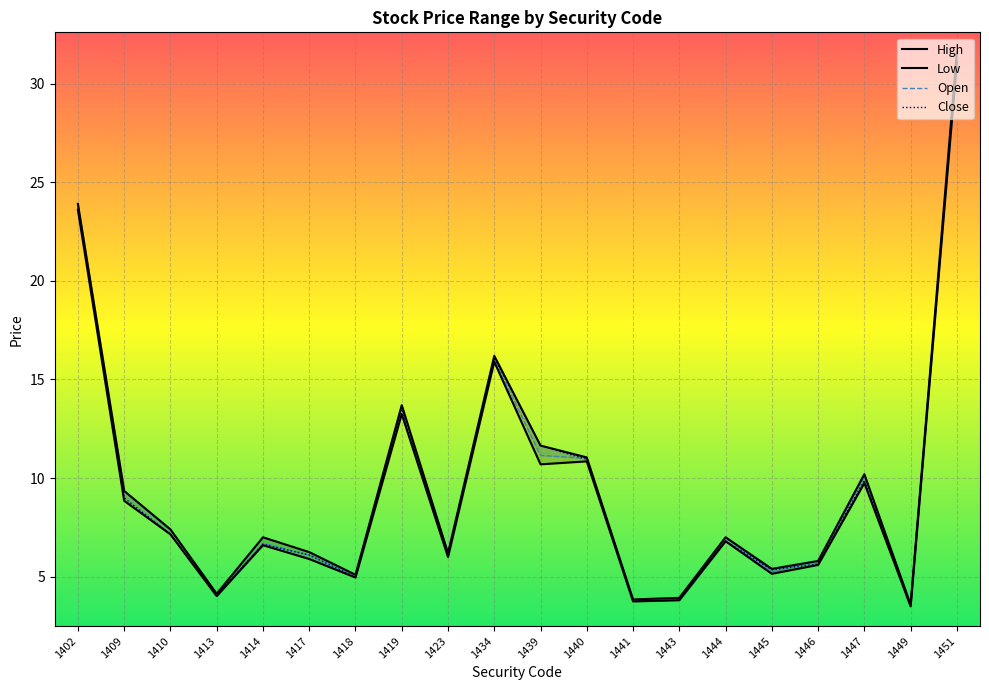

What is the difference between the second highest and minimum values in the high series?

20.3